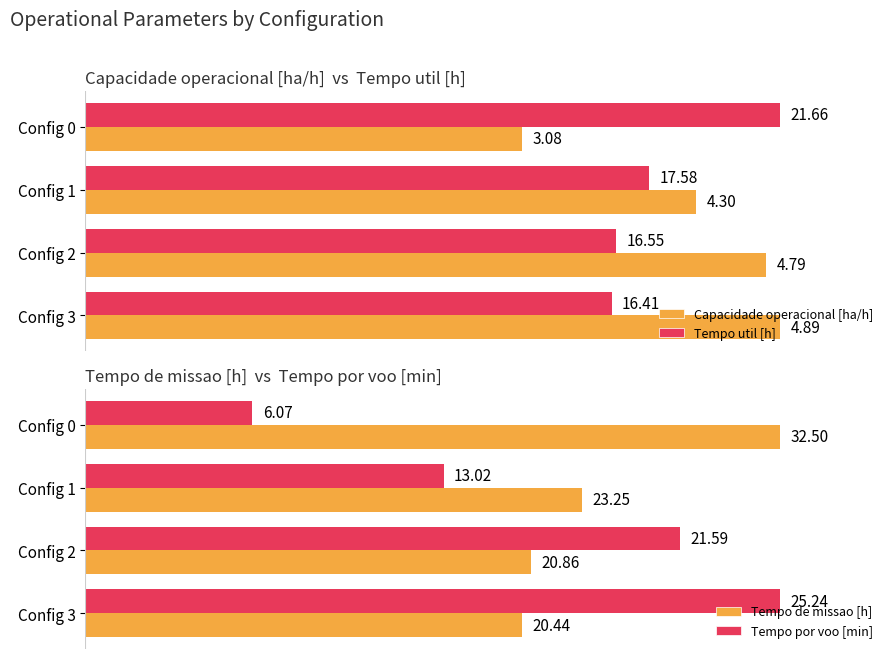

How many bars are there in each group?

4